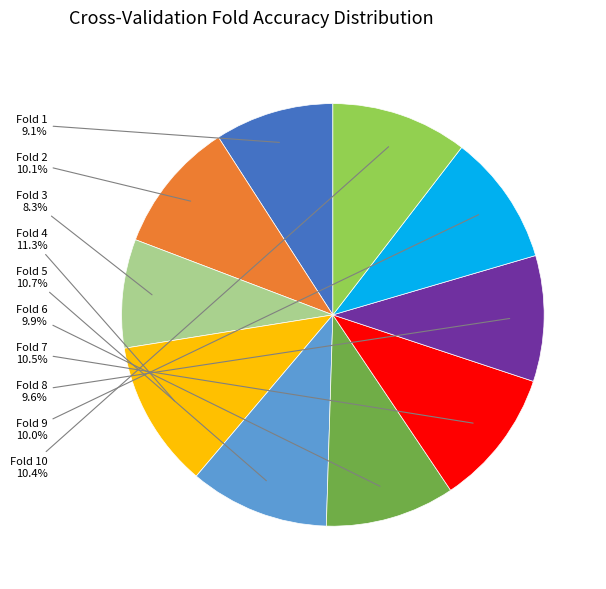

Count the number of slices in the pie.

10